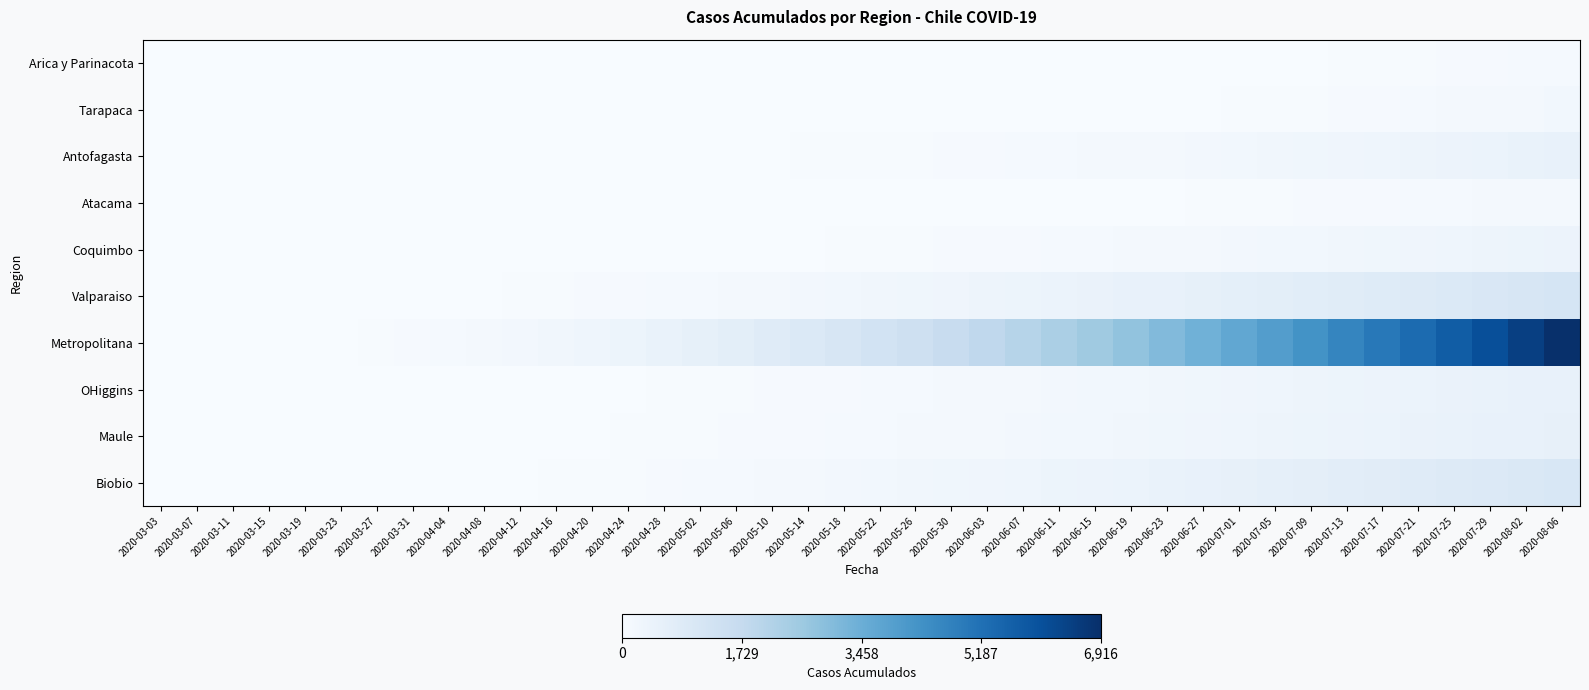

Which series changed the most between 2020-03-03 and 2020-06-07?

Metropolitana